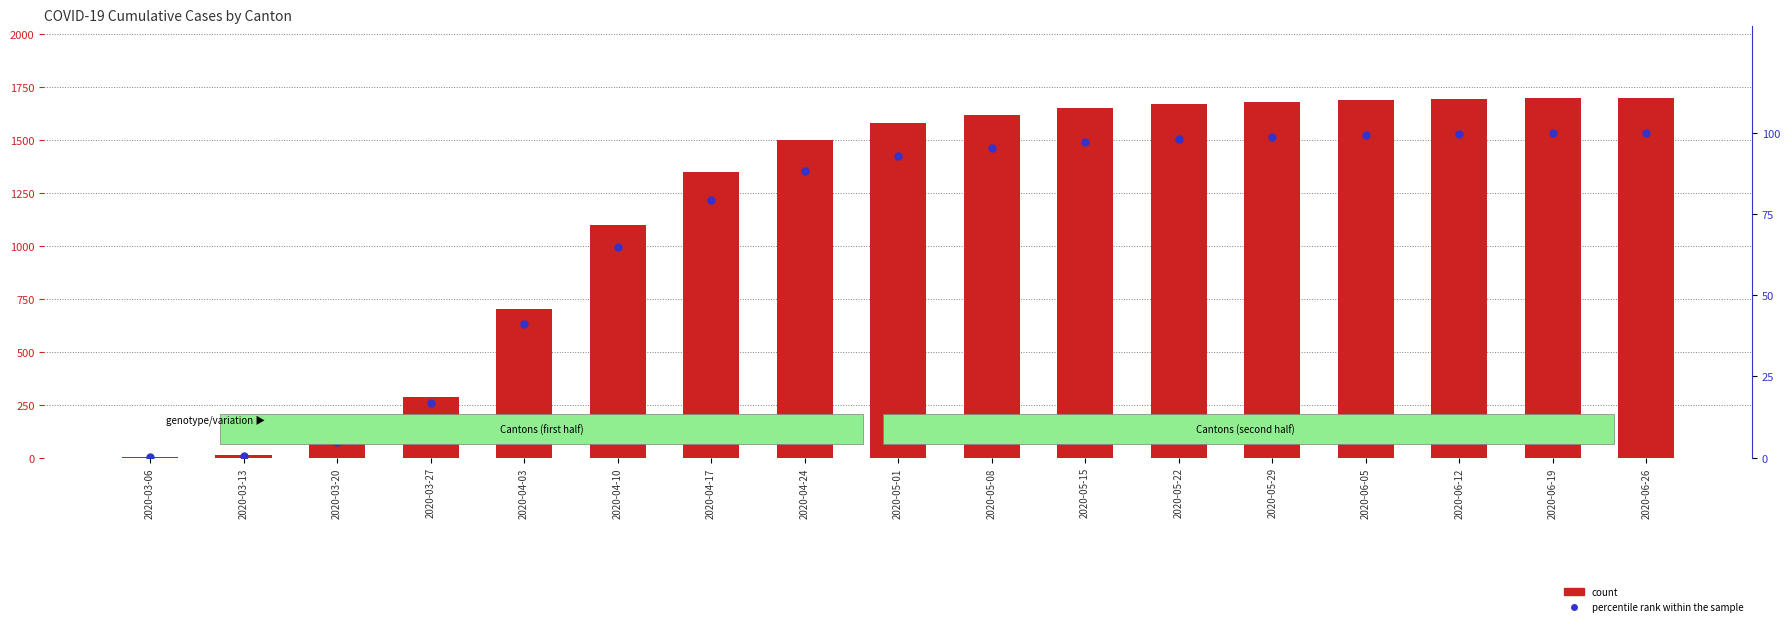

Between 2020-03-13 and 2020-03-06, which is larger?

2020-03-13